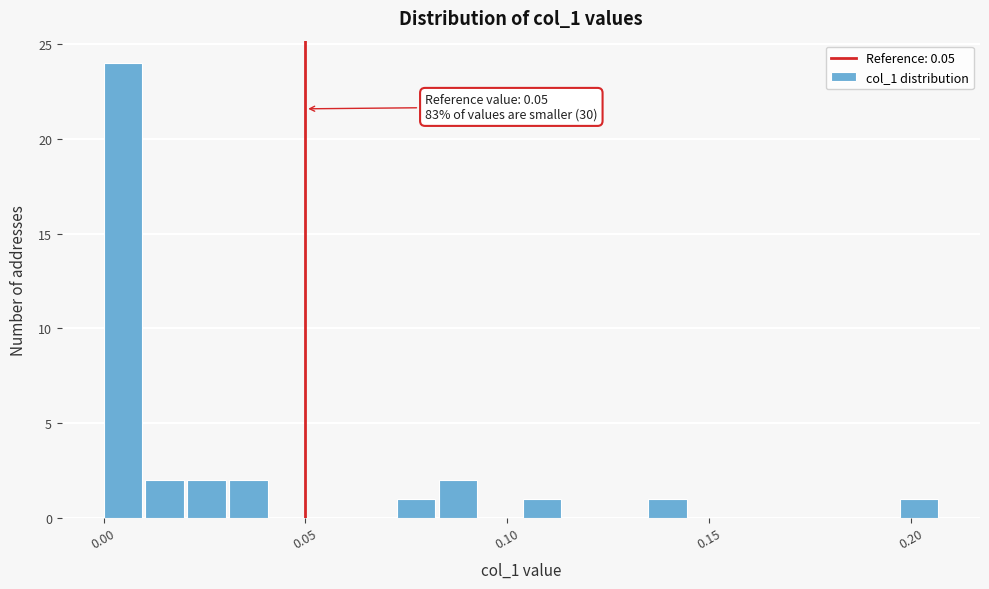

Read against the x-axis, roughly where is the centre of the tallest bar?

0.005